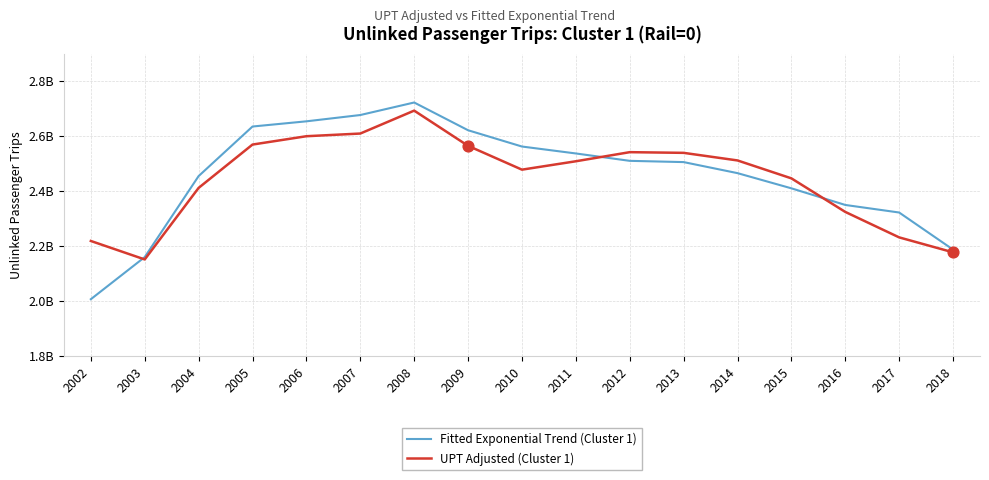

What are all the series names shown in the legend?

Fitted Exponential Trend (Cluster 1), UPT Adjusted (Cluster 1)